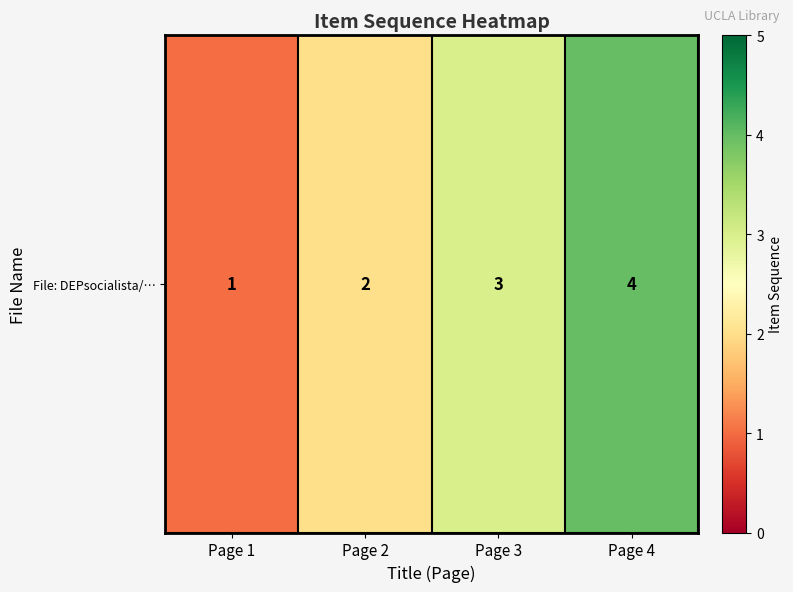

At which label is the value closest to 2?

Page 2